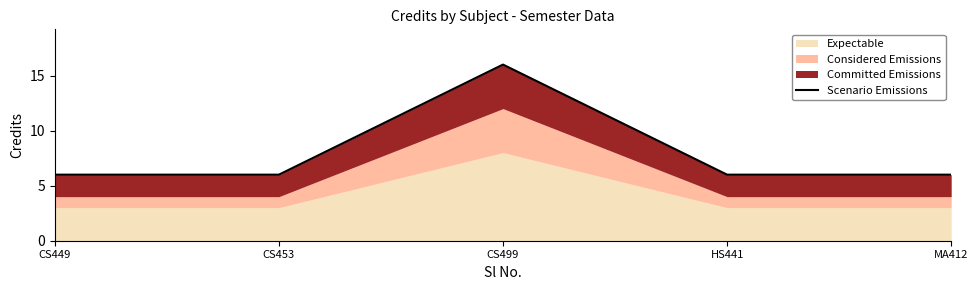

At which label is the value closest to 11?

CS449